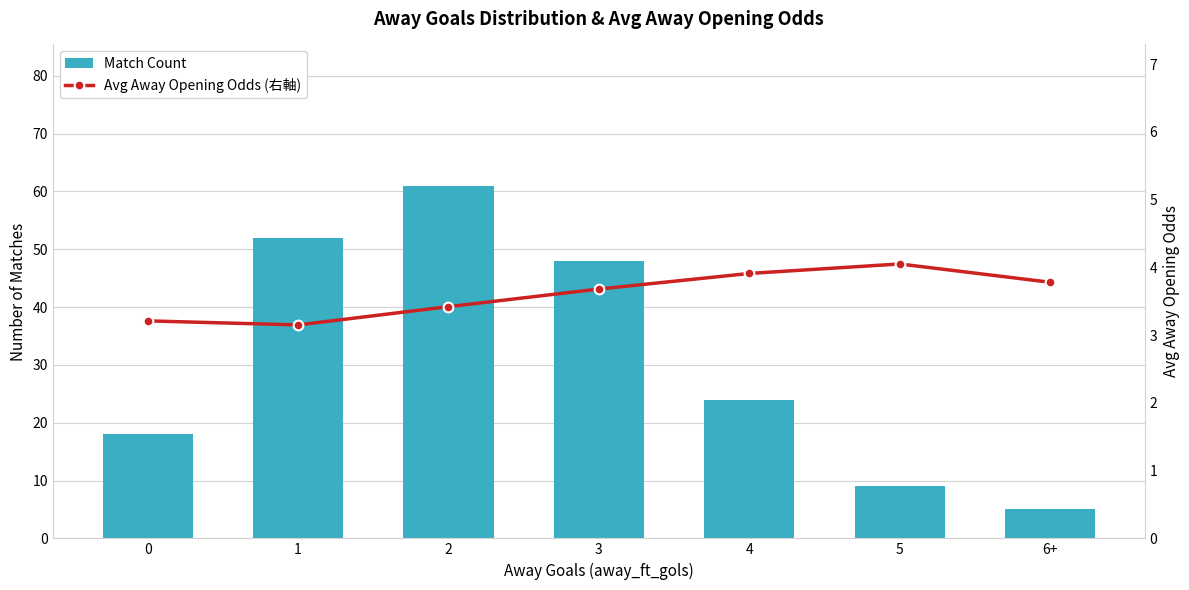

Reading left to right, transcribe all the data shown in this chart.

Match Count: 0=18.0	1=52.0	2=61.0	3=48.0	4=24.0	5=9.0	6+=5.0
Avg Away Opening Odds (右軸): 0=3.2	1=3.1	2=3.4	3=3.7	4=3.9	5=4.0	6+=3.8